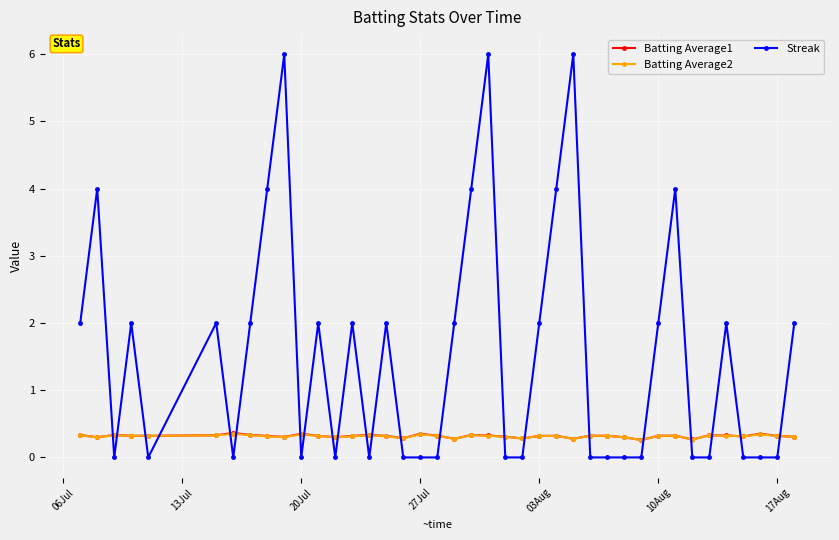

What is the value of the Streak point at the 2nd from the left?

4.0